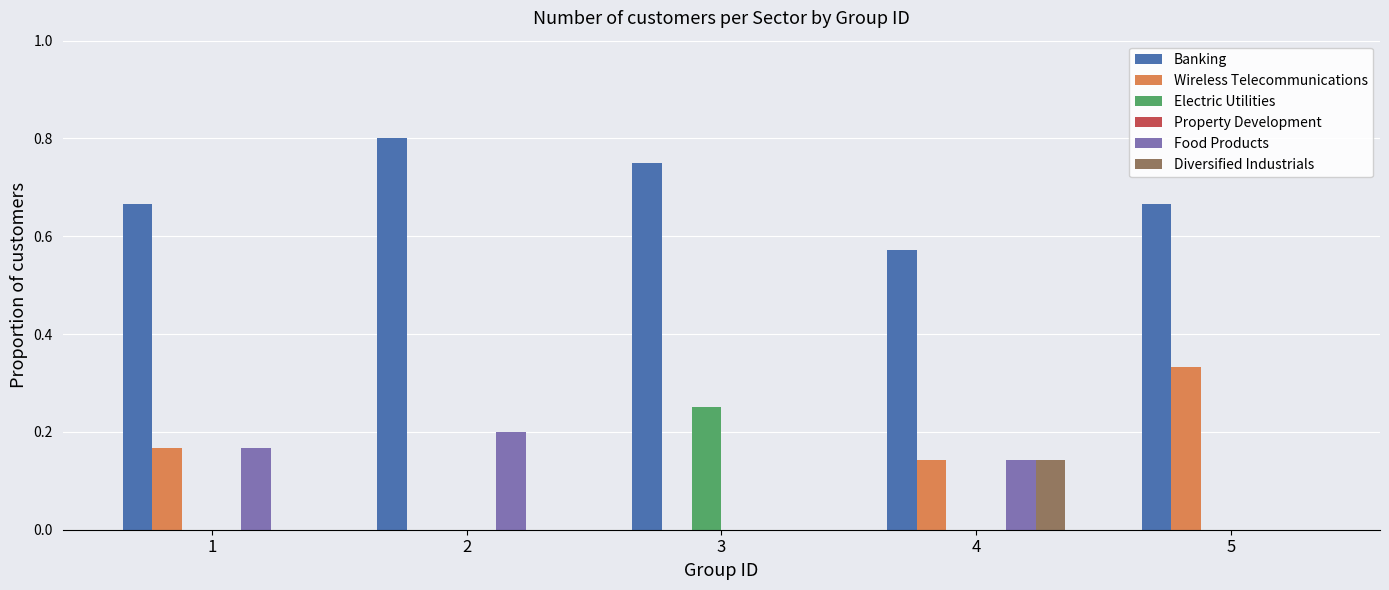

Which series has the largest total across all categories?

Banking